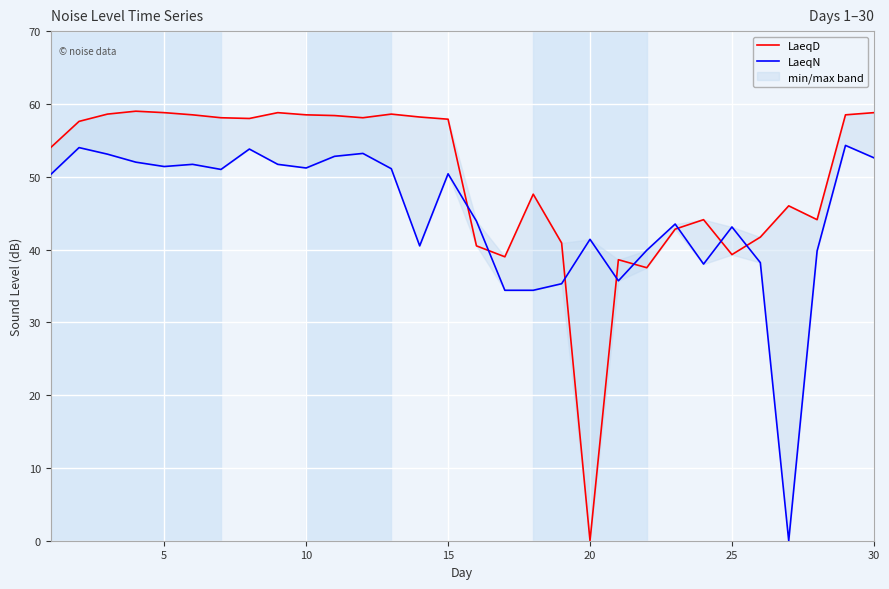

What is the difference between the highest and lowest values at 20?

7.4